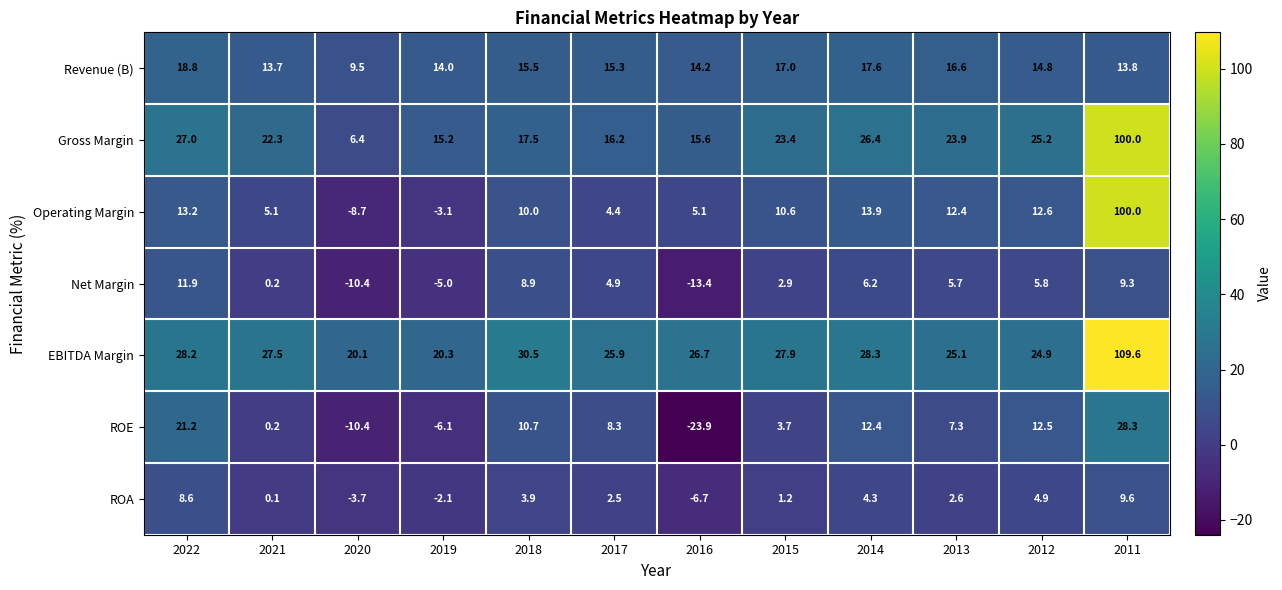

Rank the series at 2022 from highest to lowest value.

EBITDA Margin, Gross Margin, ROE, Revenue (B), Operating Margin, Net Margin, ROA